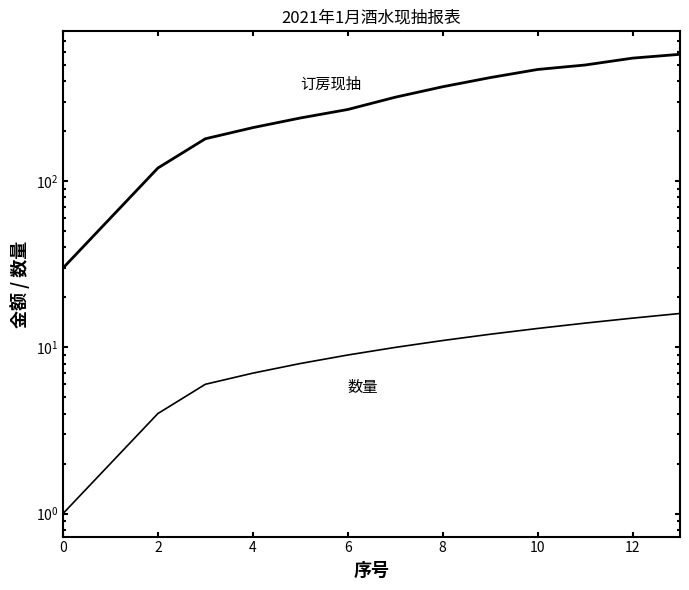

What is the sum of the 订房现抽 (累计) values at 8 and 0?

400